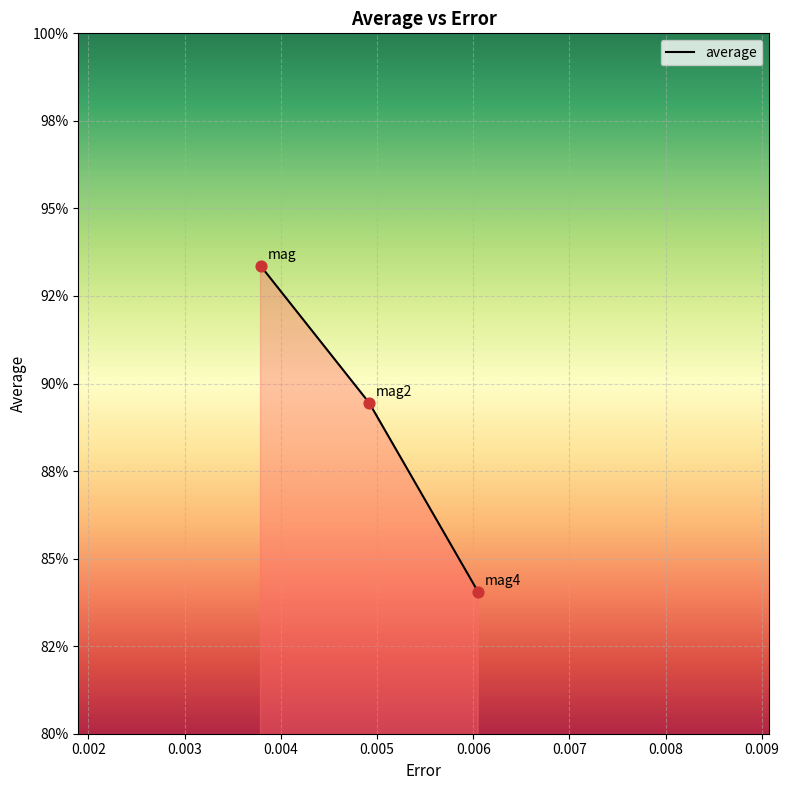

Does the chart have visible grid lines?

Yes